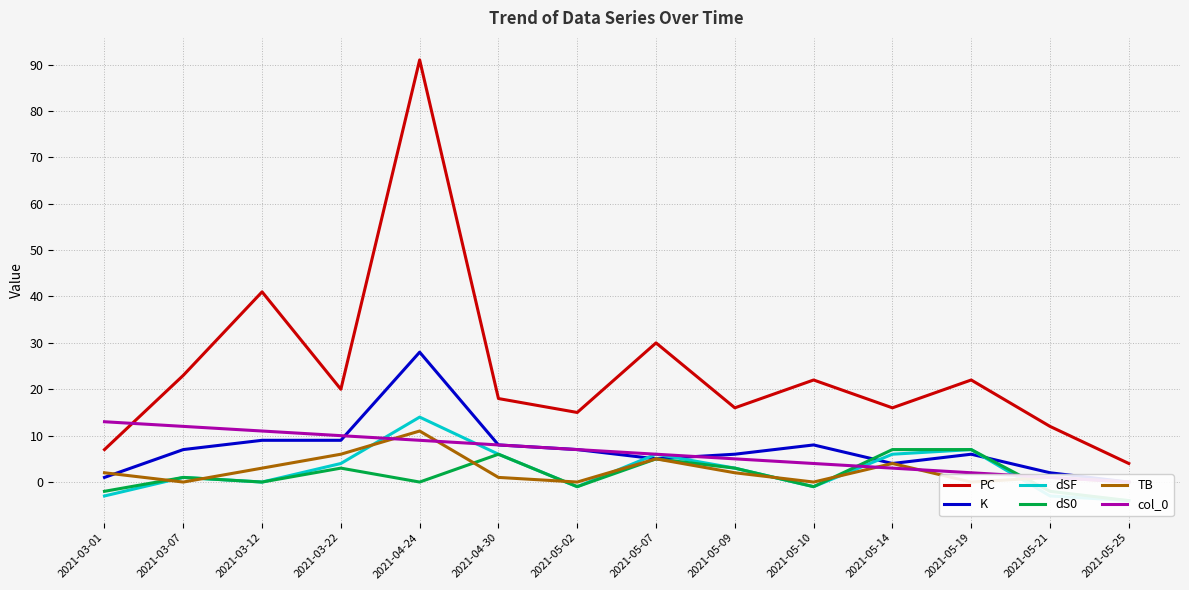

True or false: dS0 has a value of 10 at 2021-04-30.

False